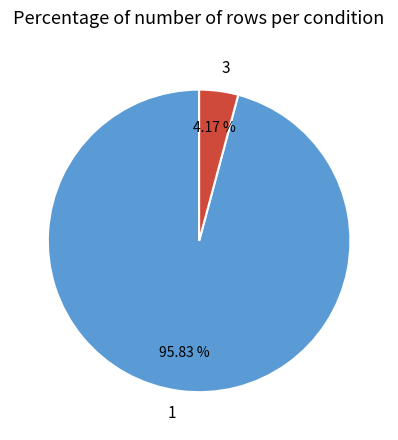

Is there any slice that represents more than half of the pie?

Yes